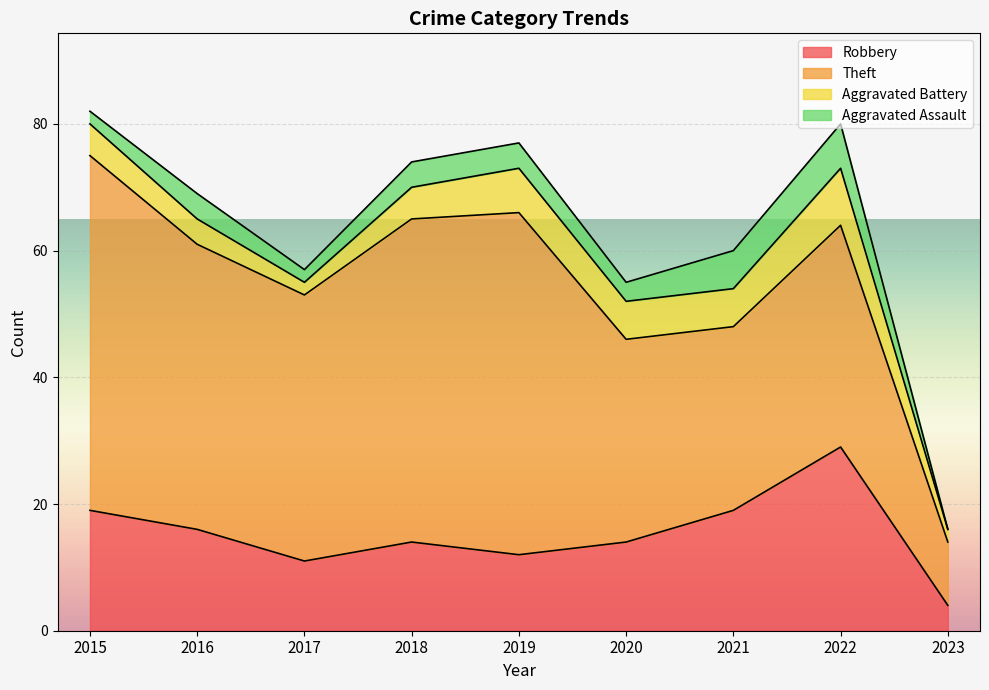

What is the sum of all Aggravated Assault values?

32